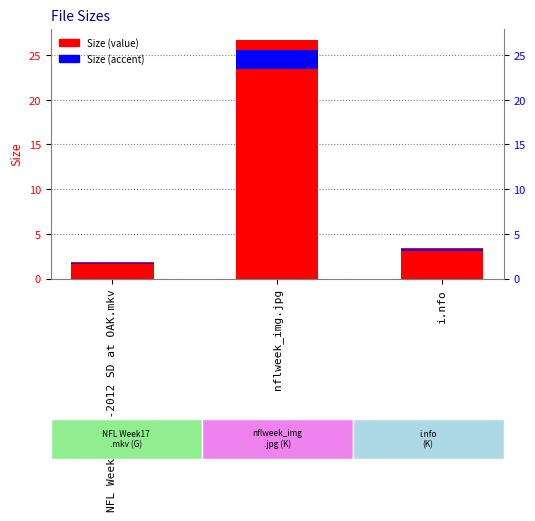

Reading left to right, transcribe all the data shown in this chart.

NFL Week17 1-1-2012 SD at OAK.mkv=1.8	nflweek_img.jpg=26.6	i.nfo=3.5